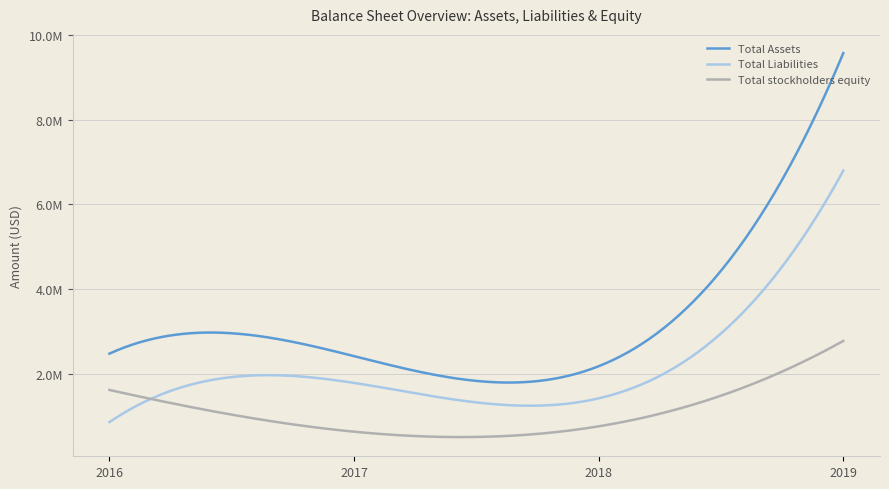

List the labels in order of Total stockholders equity value, smallest first.

12/31/2017, 12/31/2018, 12/31/2016, 12/31/2019